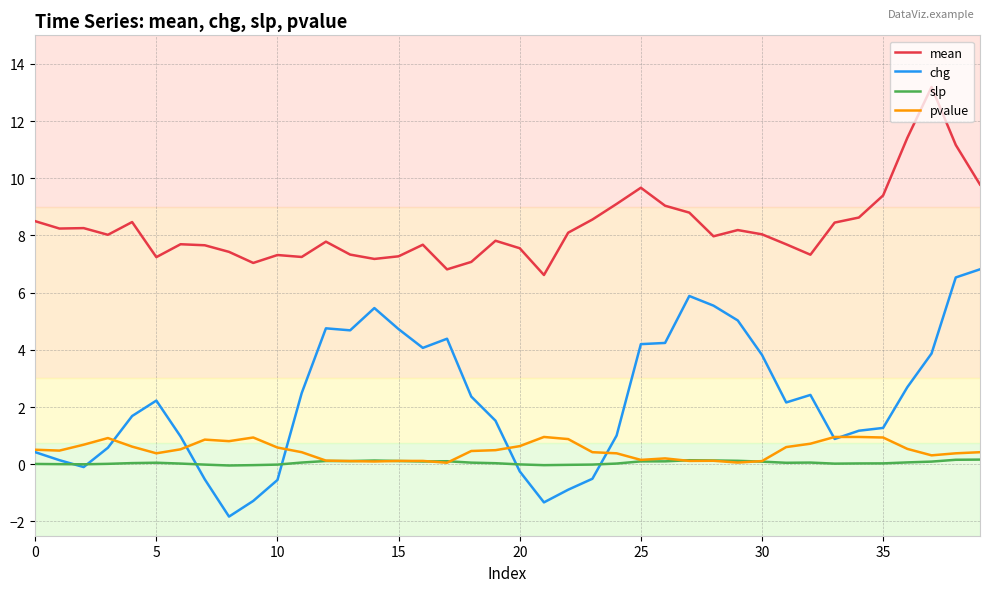

Does the chart display data point markers on the line(s)?

No